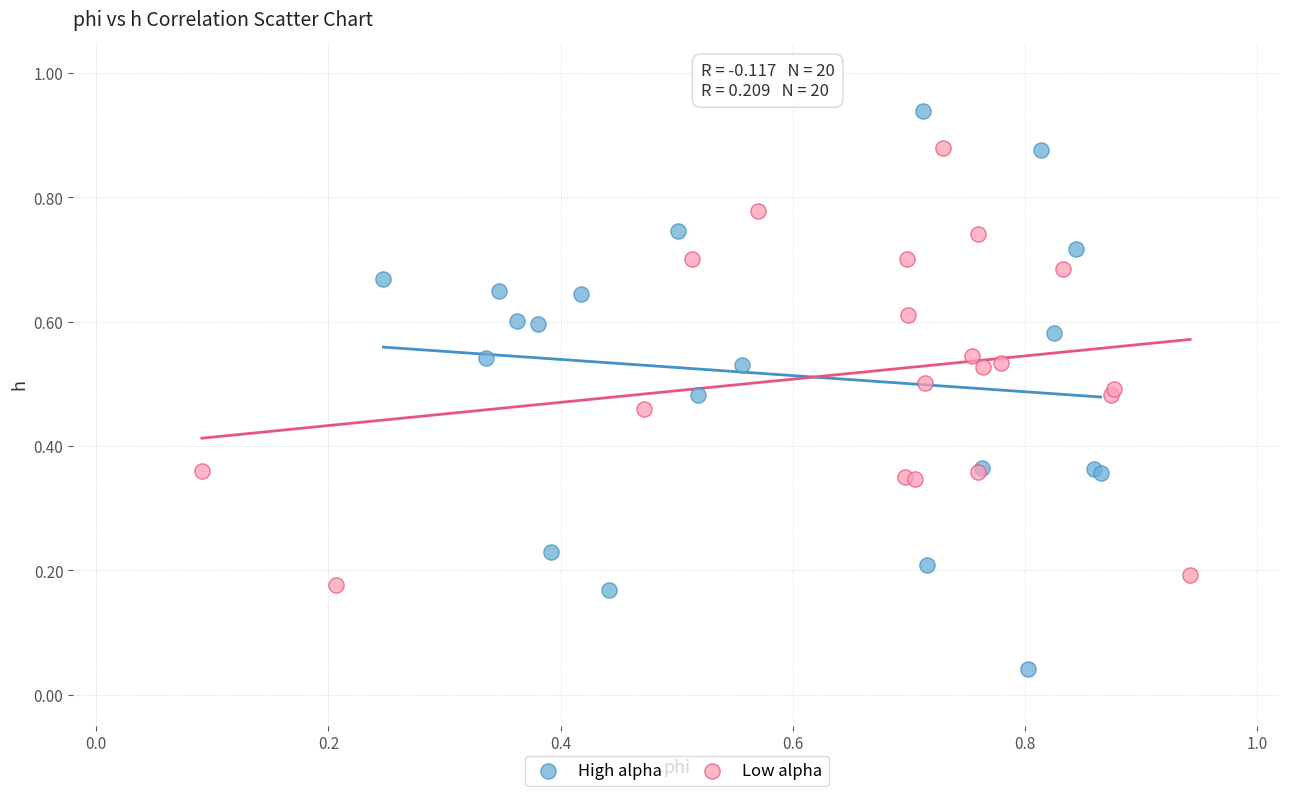

What are all the series names shown in the legend?

High alpha, Low alpha